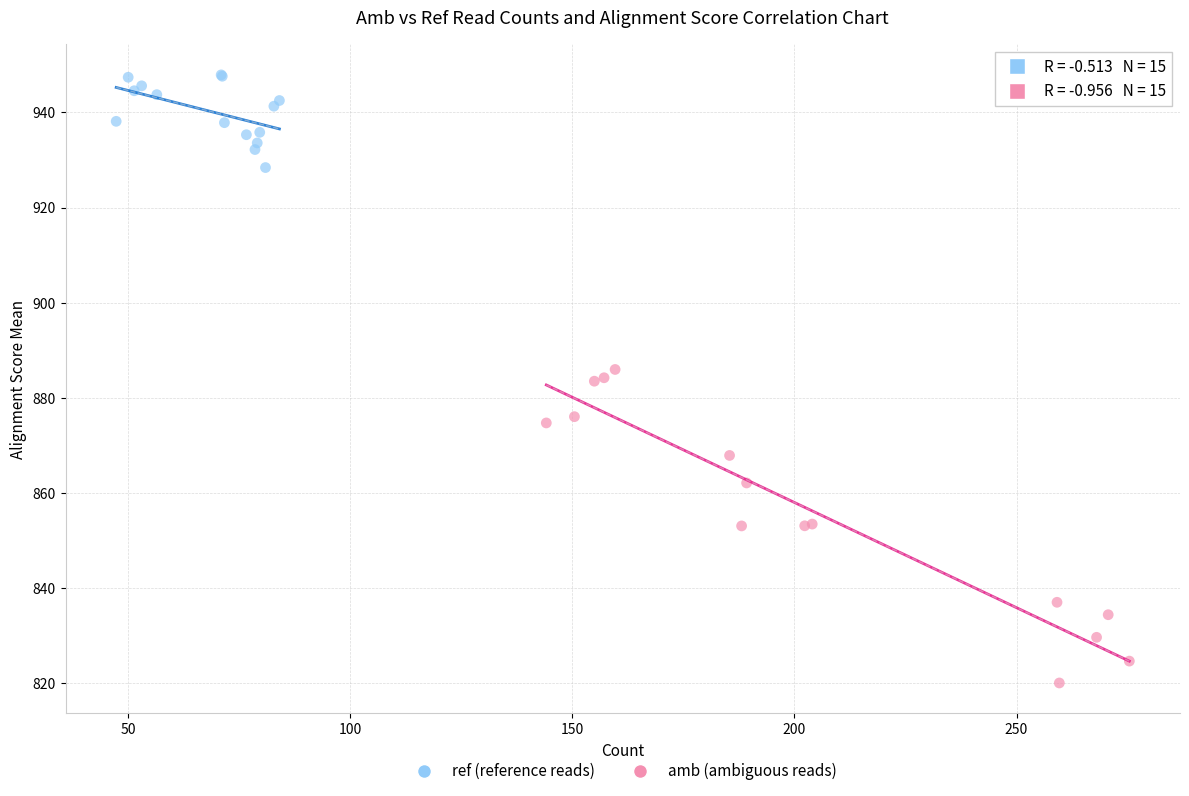

Which series contains the lowest Y value?

amb (ambiguous reads)